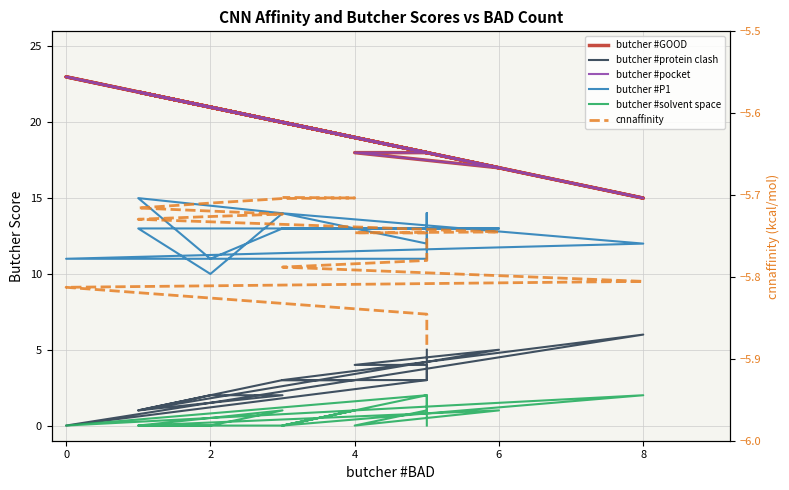

True or false: butcher #pocket has more than 2 points higher than both neighbors.

True